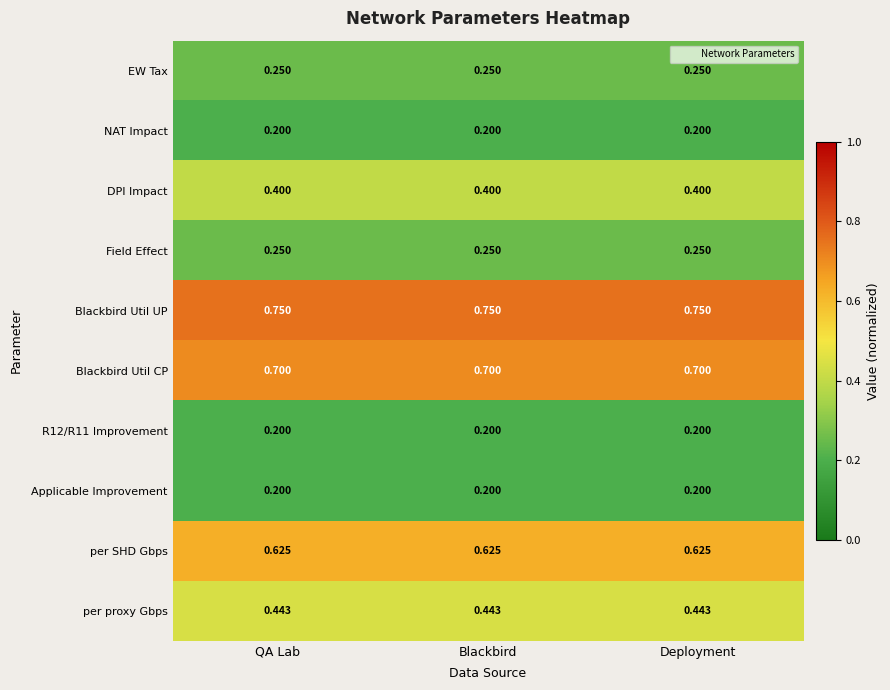

Is the value of Blackbird Util UP at QA Lab greater than the value of Applicable Improvement at Deployment?

Yes